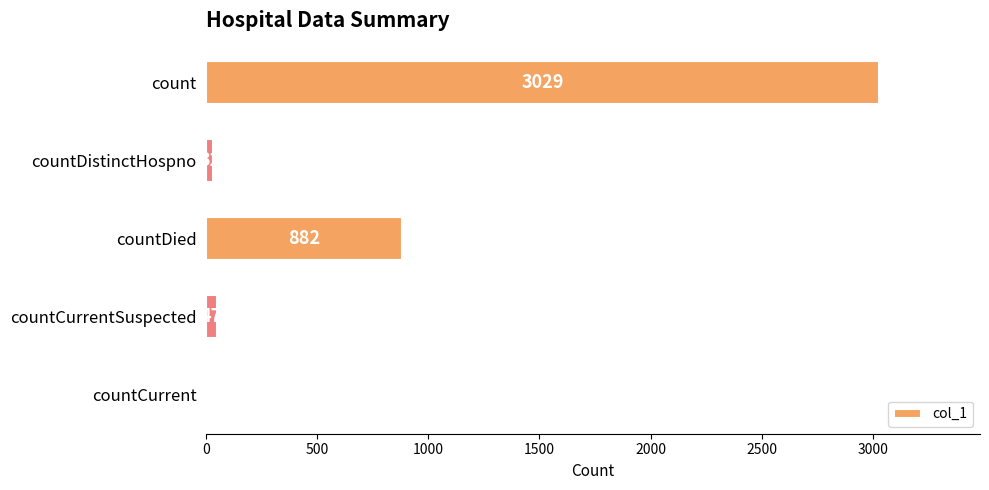

What is the sum of all values?

3990